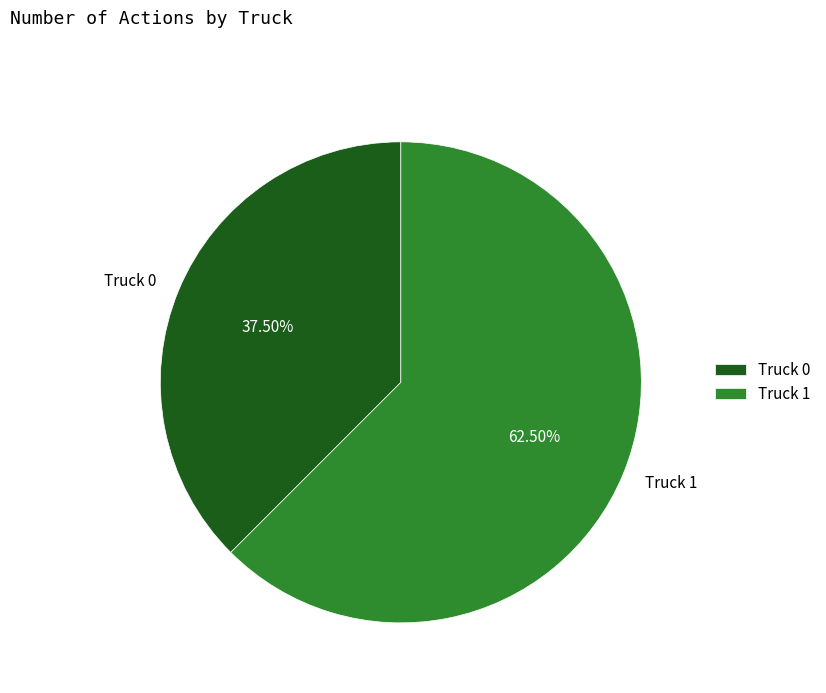

Rank the categories by value from highest to lowest.

Truck 1, Truck 0